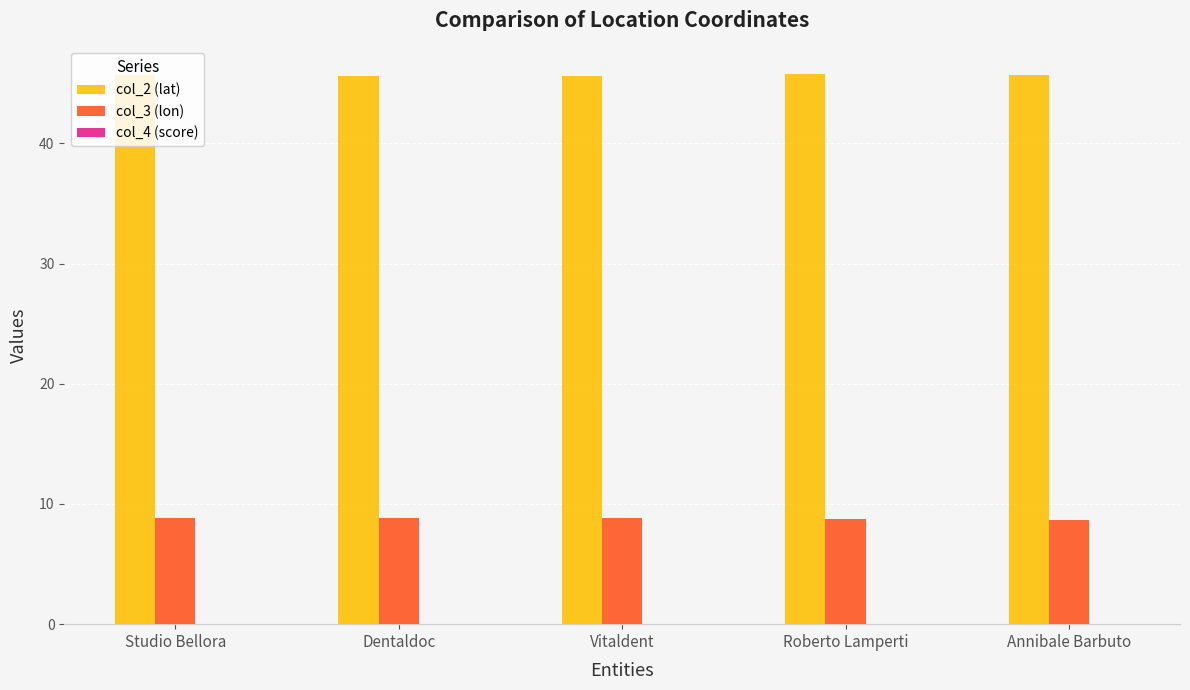

The value of col_3 (lon) at Vitaldent is 8.9. True or false?

True